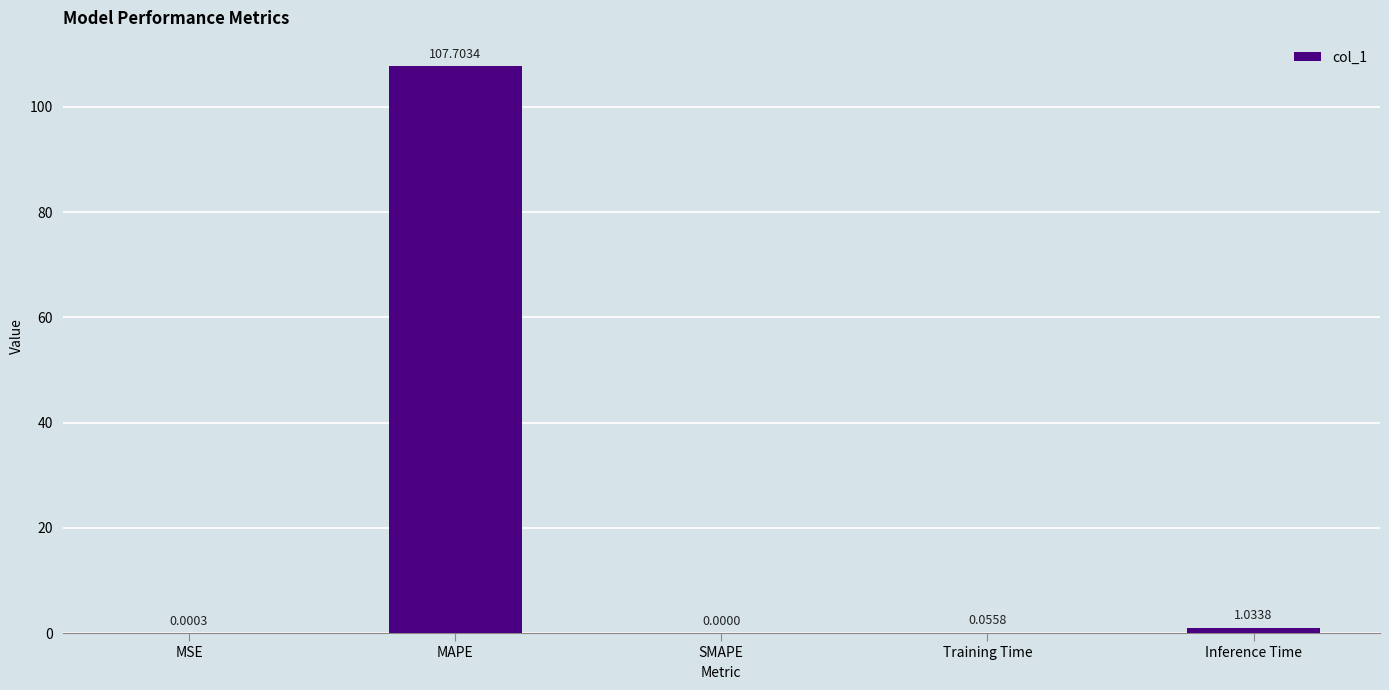

Which has a higher value, Training Time or MAPE?

MAPE